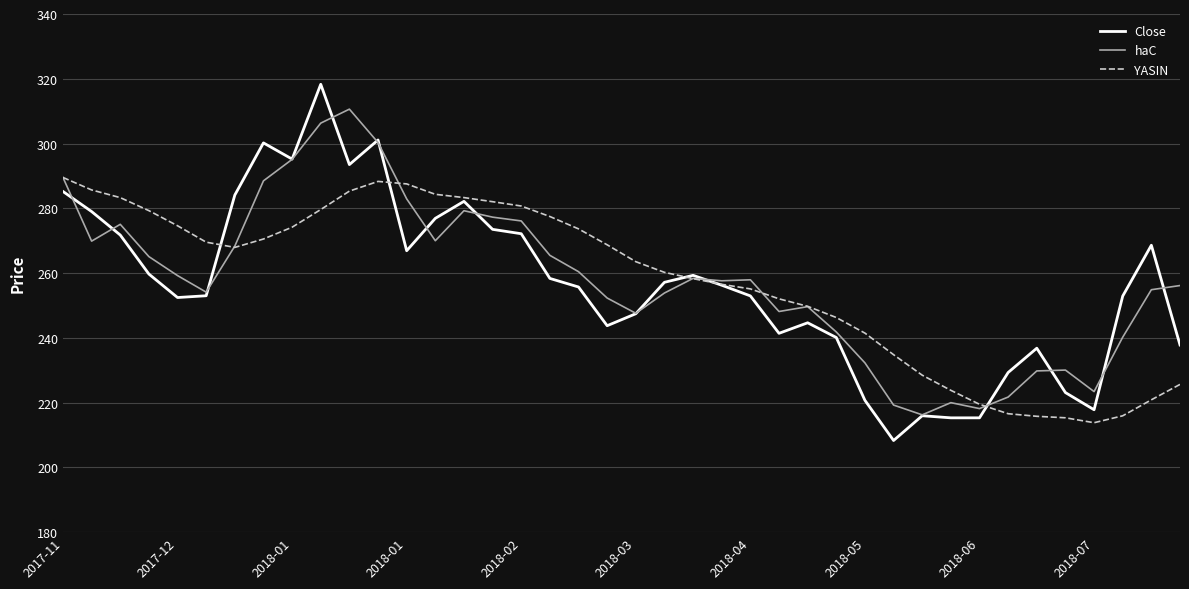

Rank the series by their maximum value, from highest to lowest.

Close, haC, YASIN